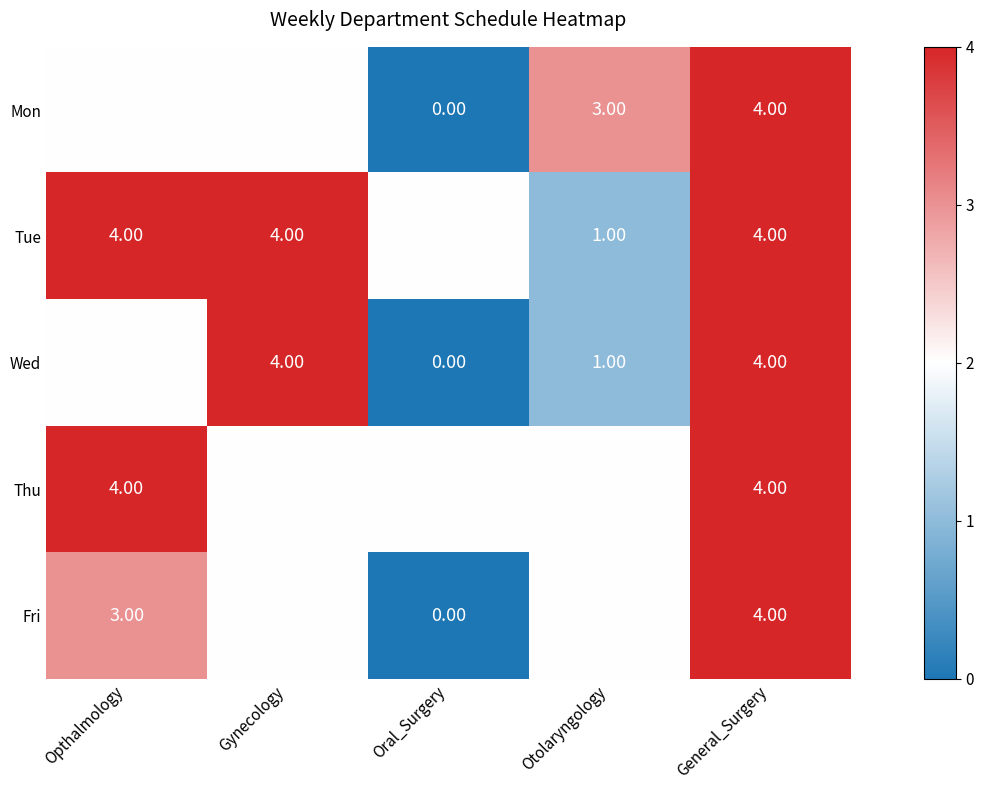

What is the sum of the Thu values at Otolaryngology and Oral_Surgery?

4